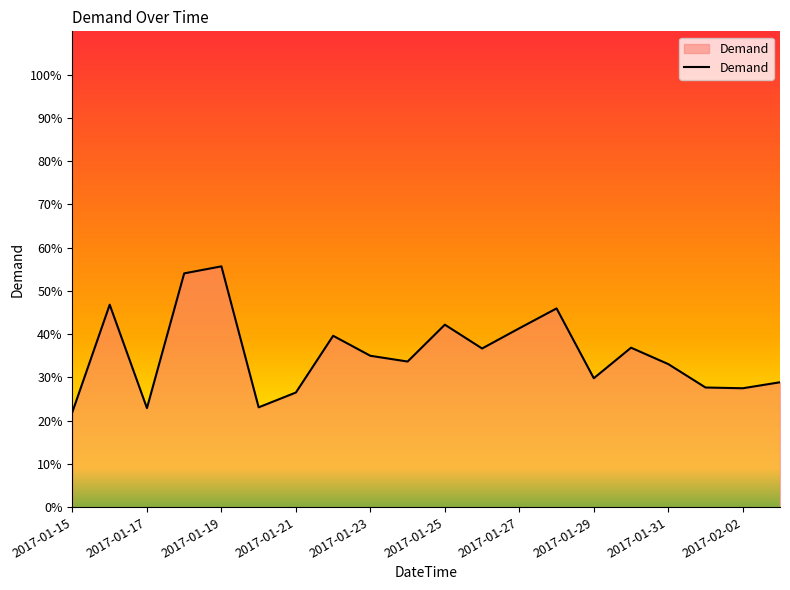

True or false: the data has more than 2 interior local peaks.

True